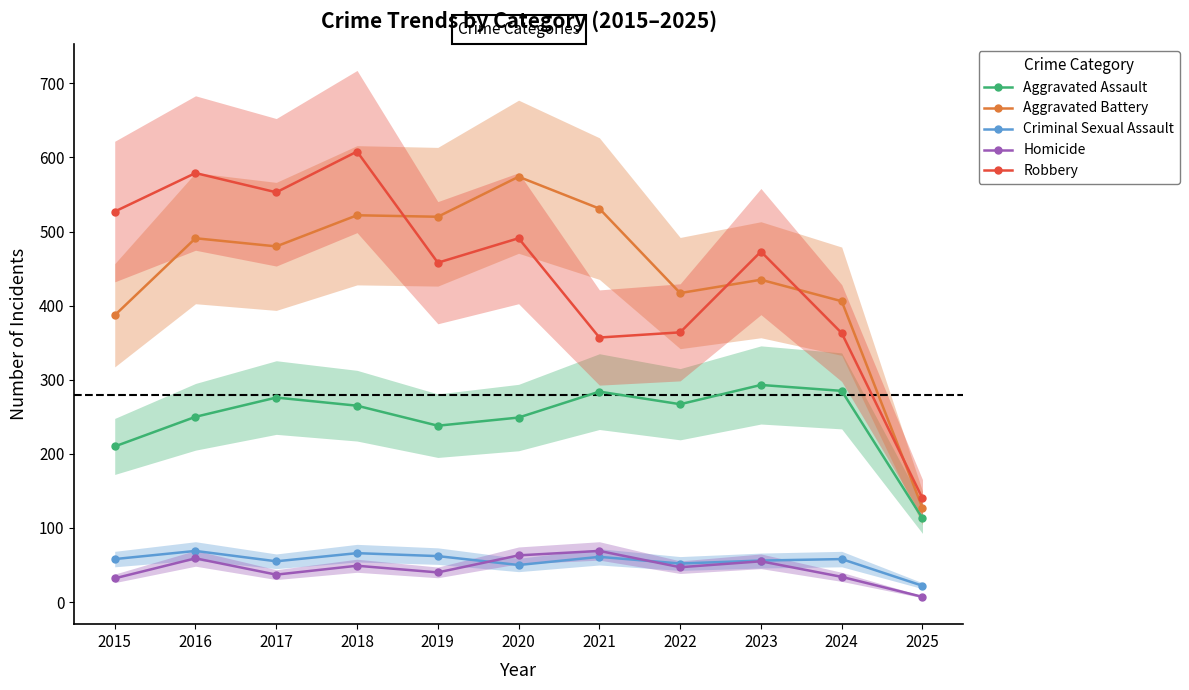

In Criminal Sexual Assault, how many points are higher than both neighbors (excluding endpoints)?

4